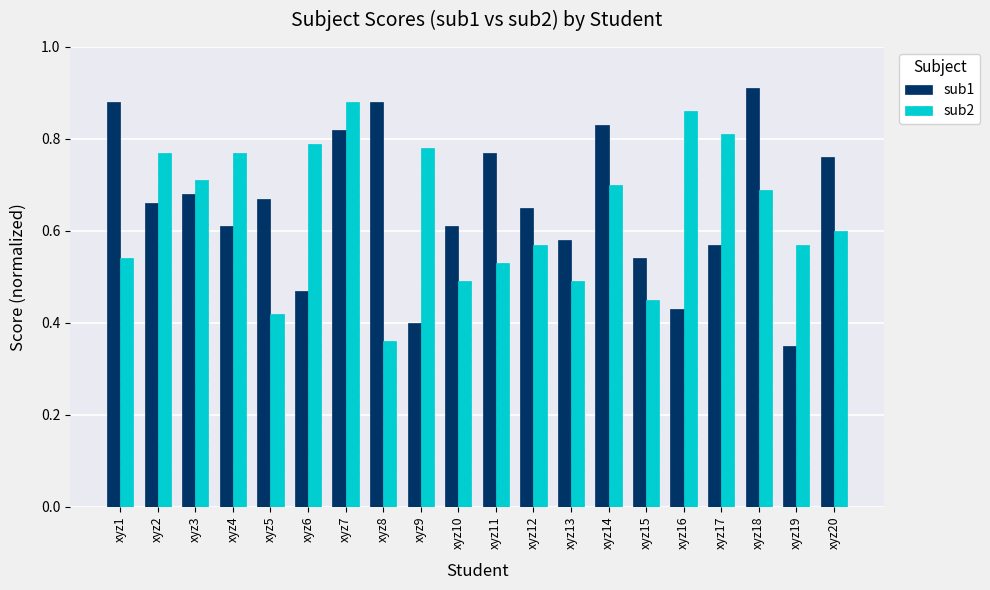

True or false: sub2 has a value of 0.5 at xyz18.

False